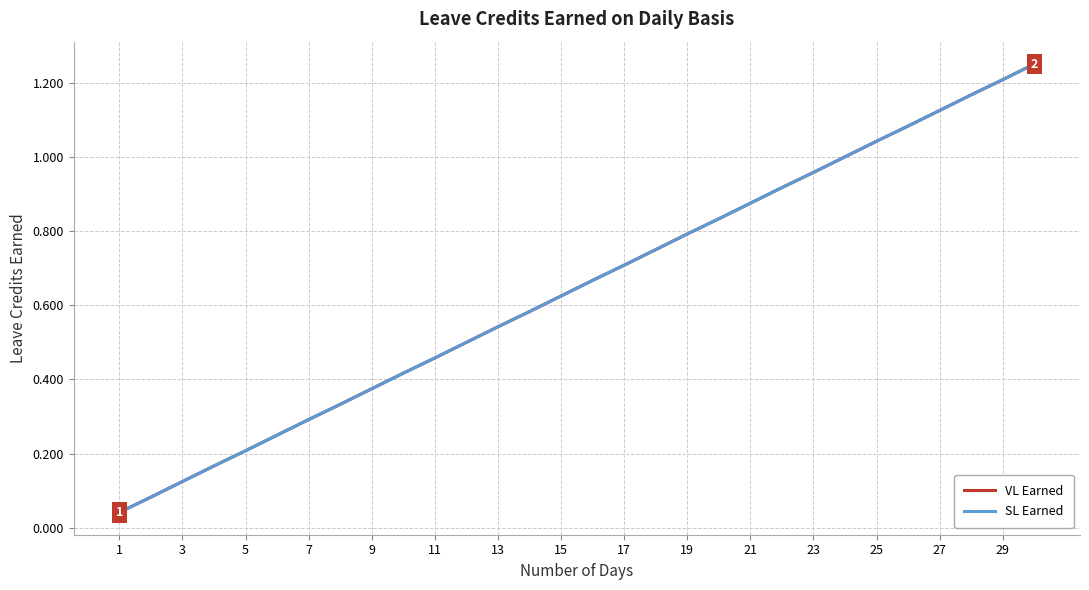

Does the chart display data point markers on the line(s)?

No